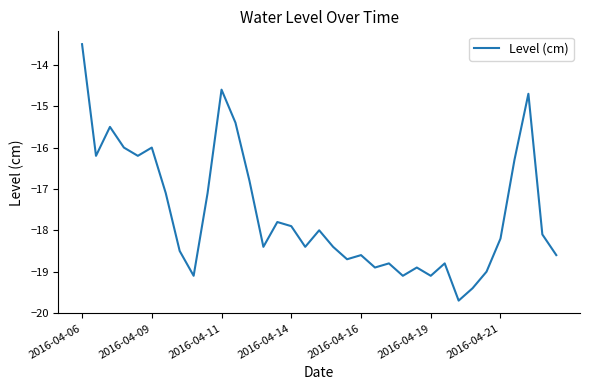

What is the difference between the second highest and minimum values?

5.1